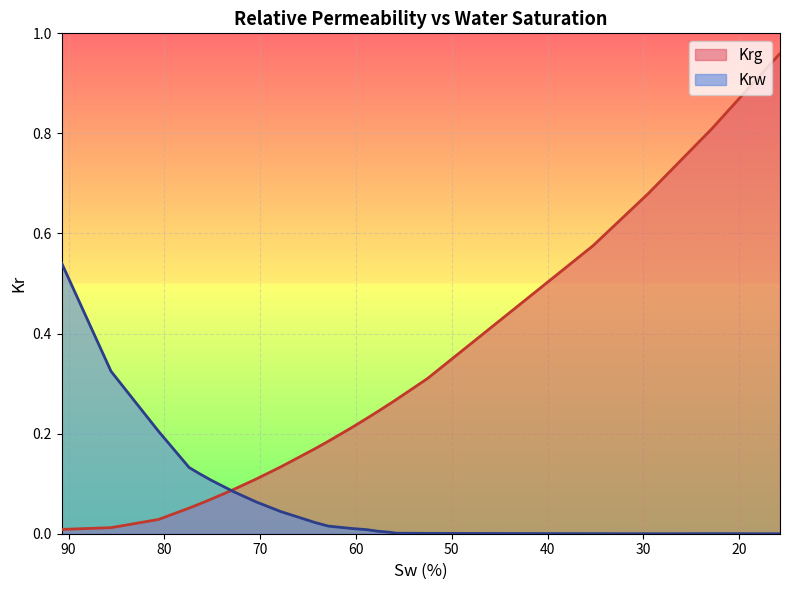

Where is Krw nearest to the value 0?

29.5